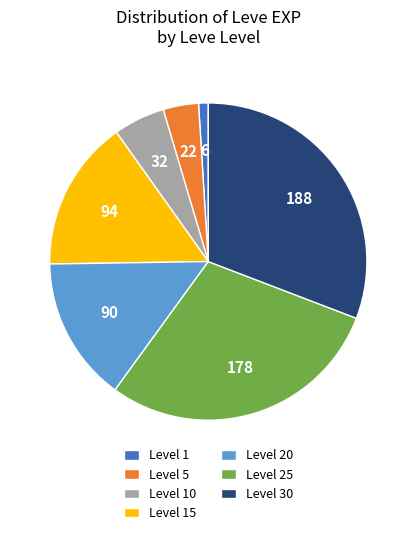

Does any single category account for the majority?

No